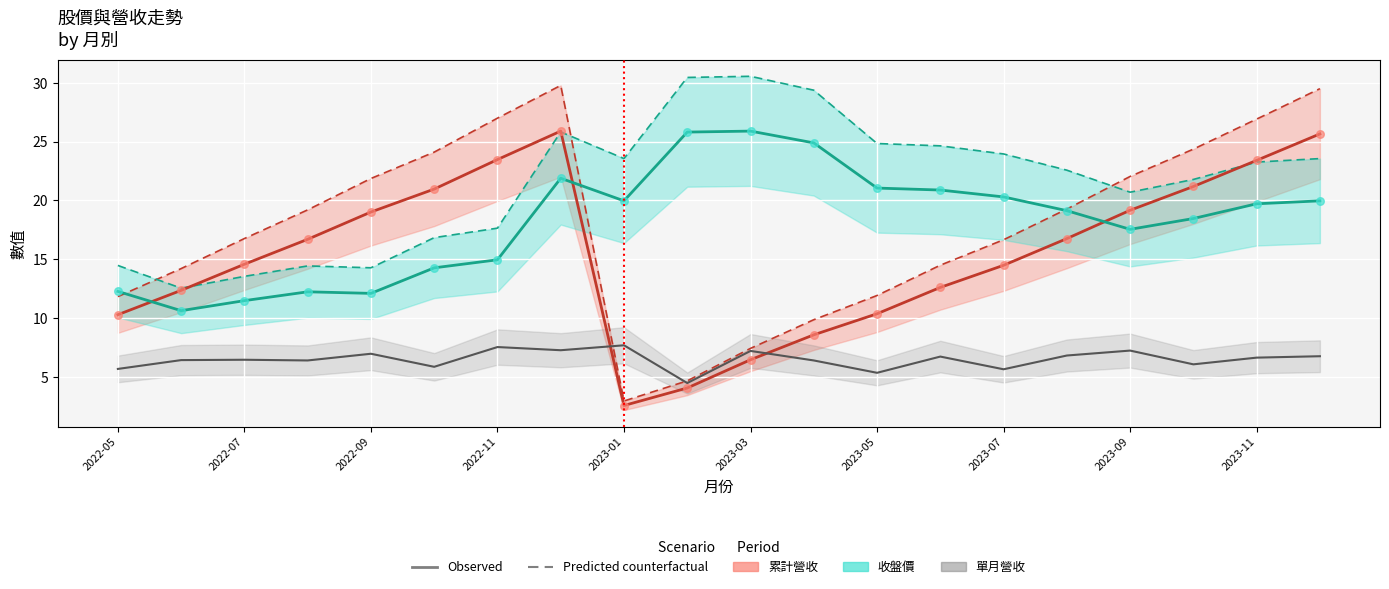

Which series has the widest spread of Y values?

累計營收 (Predicted)